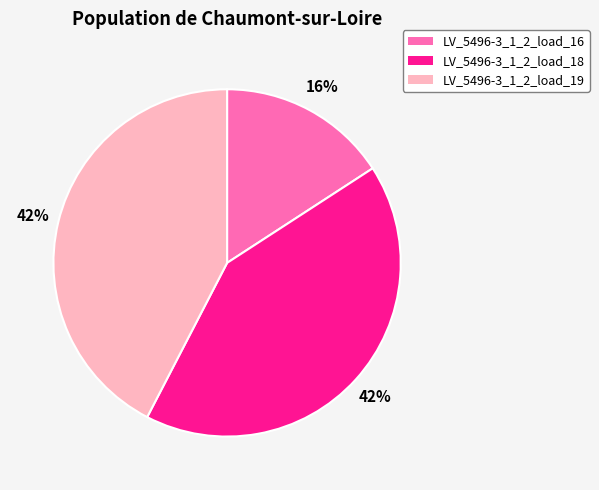

To the nearest percent, what is the average slice percentage?

33%